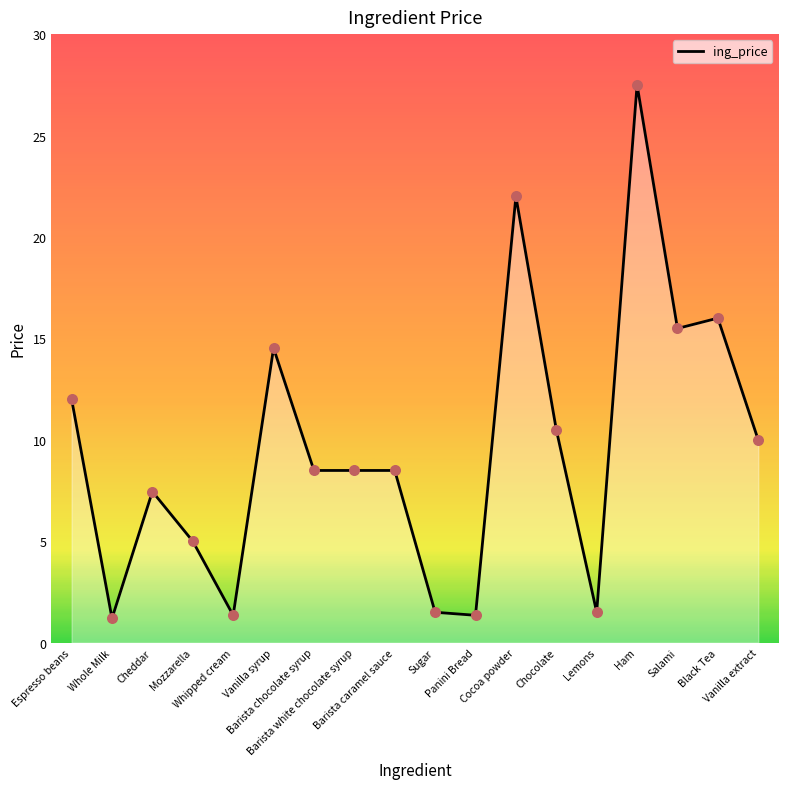

Which has a higher value, Whipped cream or Cocoa powder?

Cocoa powder